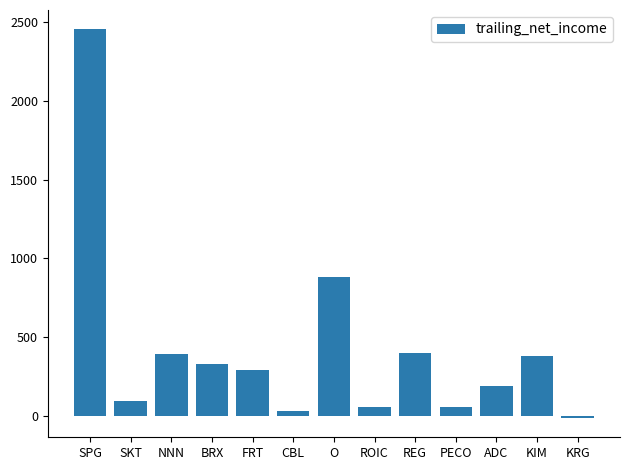

Which label corresponds to the largest value in the chart?

SPG